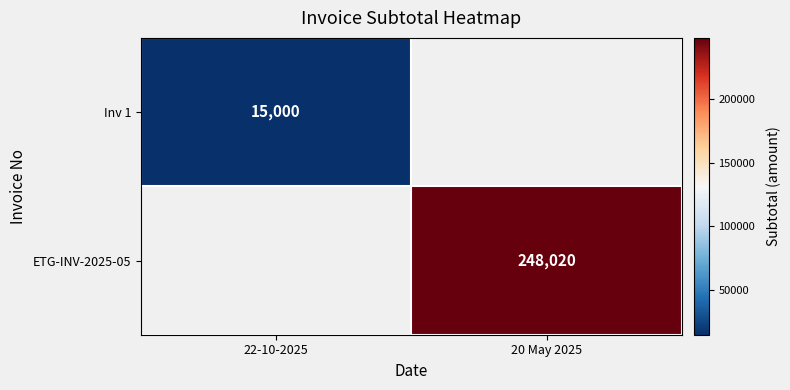

True or false: ETG-INV-2025-05 has a value of 385724 at 20 May 2025.

False